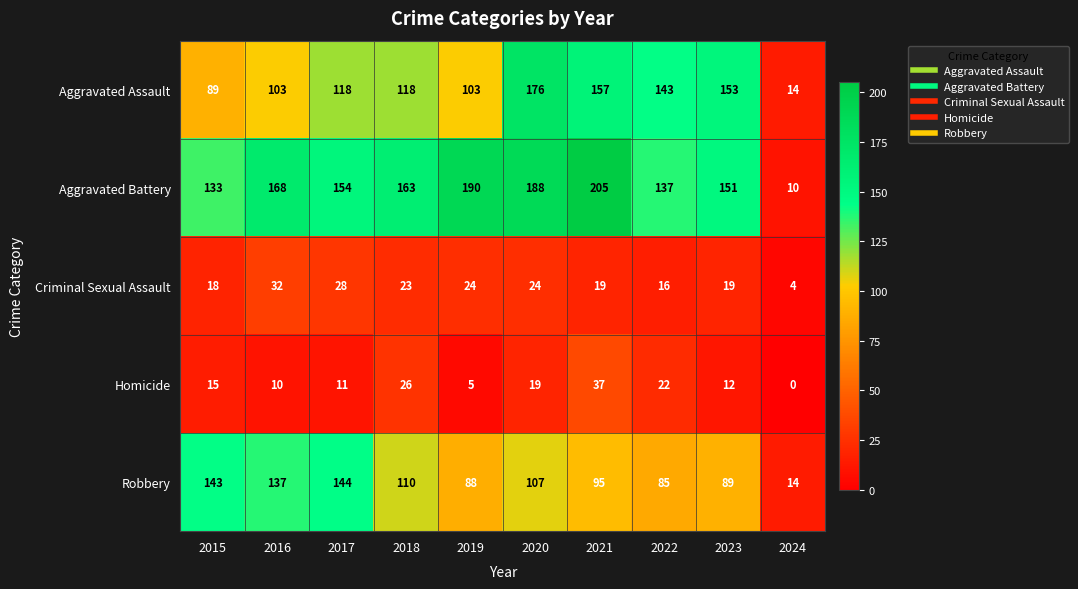

Is the value of Homicide at 2022 greater than the value of Aggravated Assault at 2024?

Yes